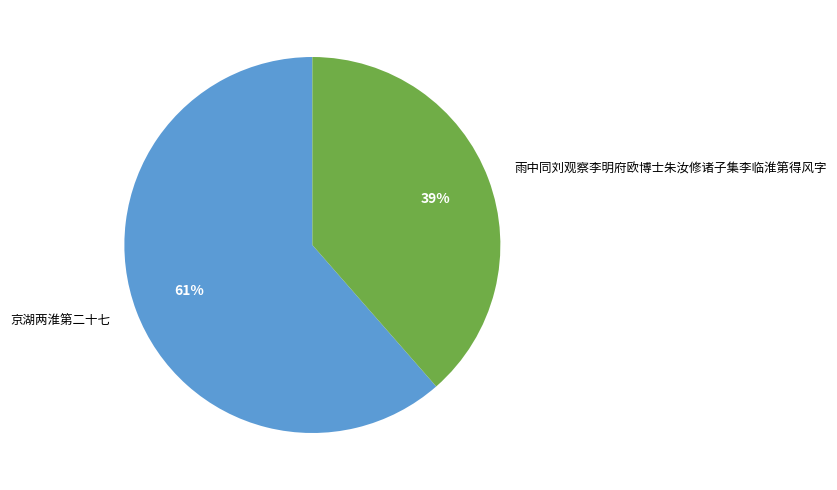

What percentage is the 京湖两淮第二十七 slice, to the nearest percent?

61%